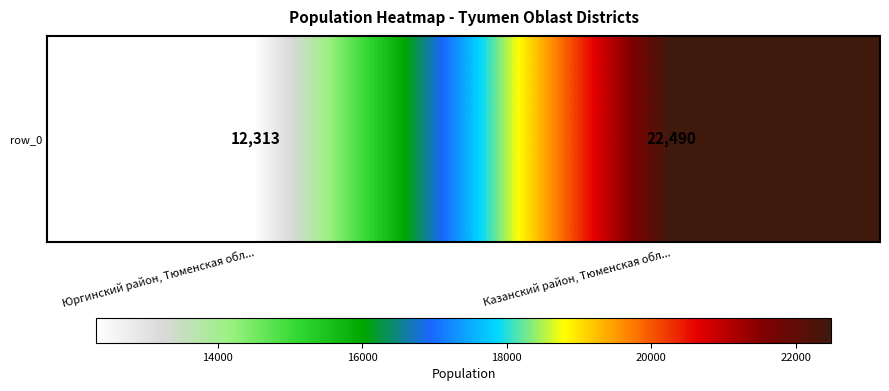

What is the change in value from Юргинский район, Тюменская обл... to Казанский район, Тюменская обл...?

+10177